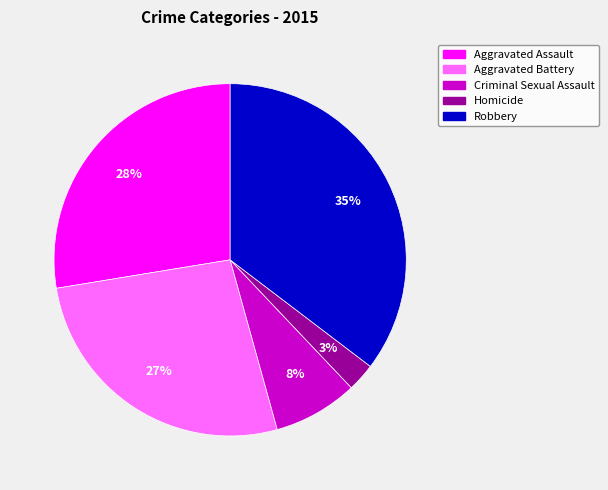

To the nearest percent, what is the difference between the Criminal Sexual Assault and Aggravated Battery slice percentages?

19%